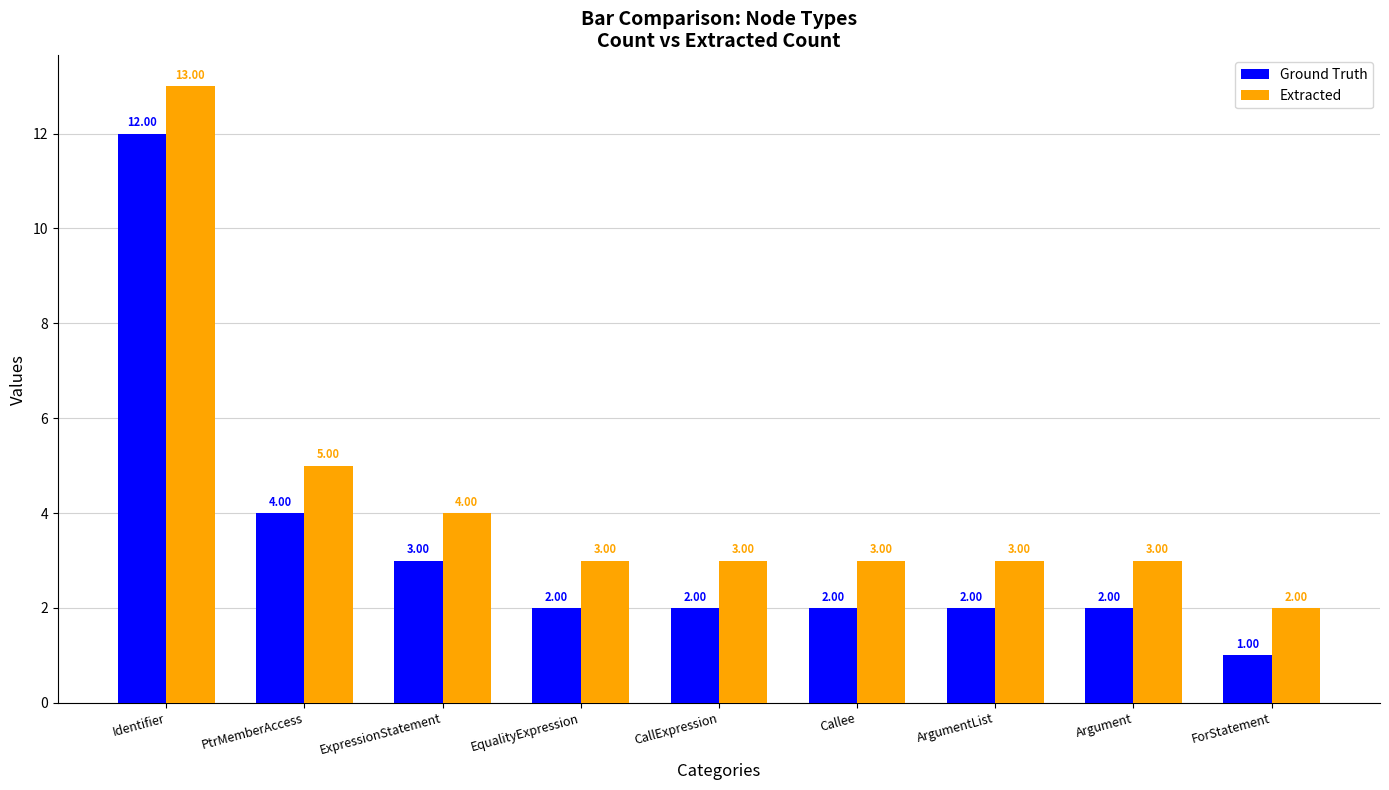

What is the spread (max minus min) of values at ExpressionStatement?

1